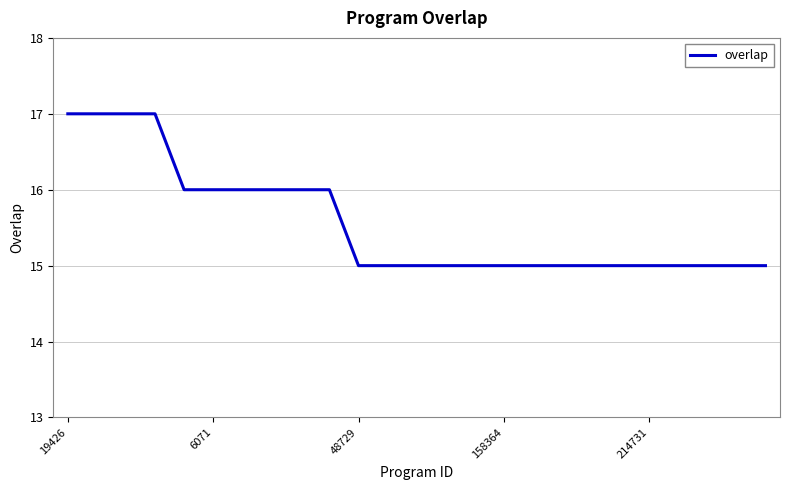

What is the smallest value displayed?

15